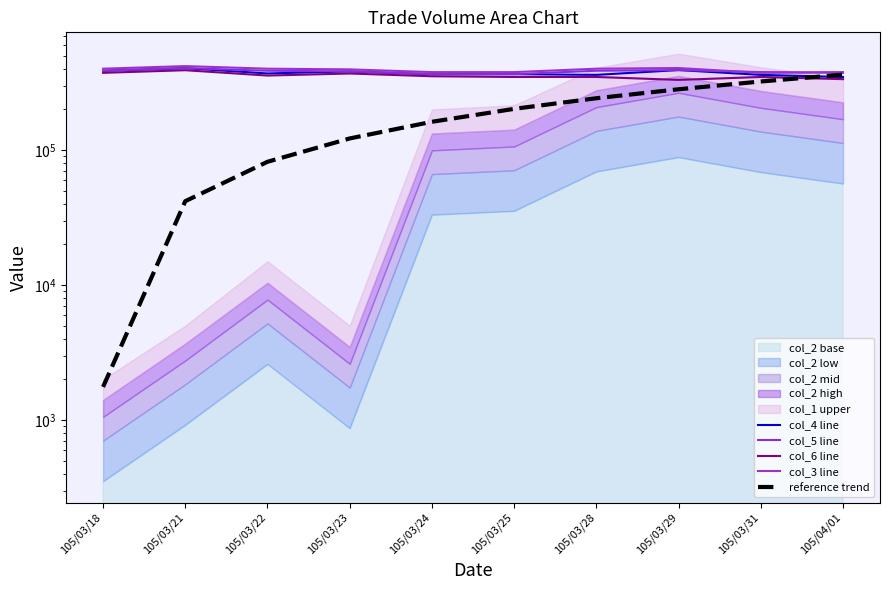

What is the sum of all reference trend values?

1821800.0